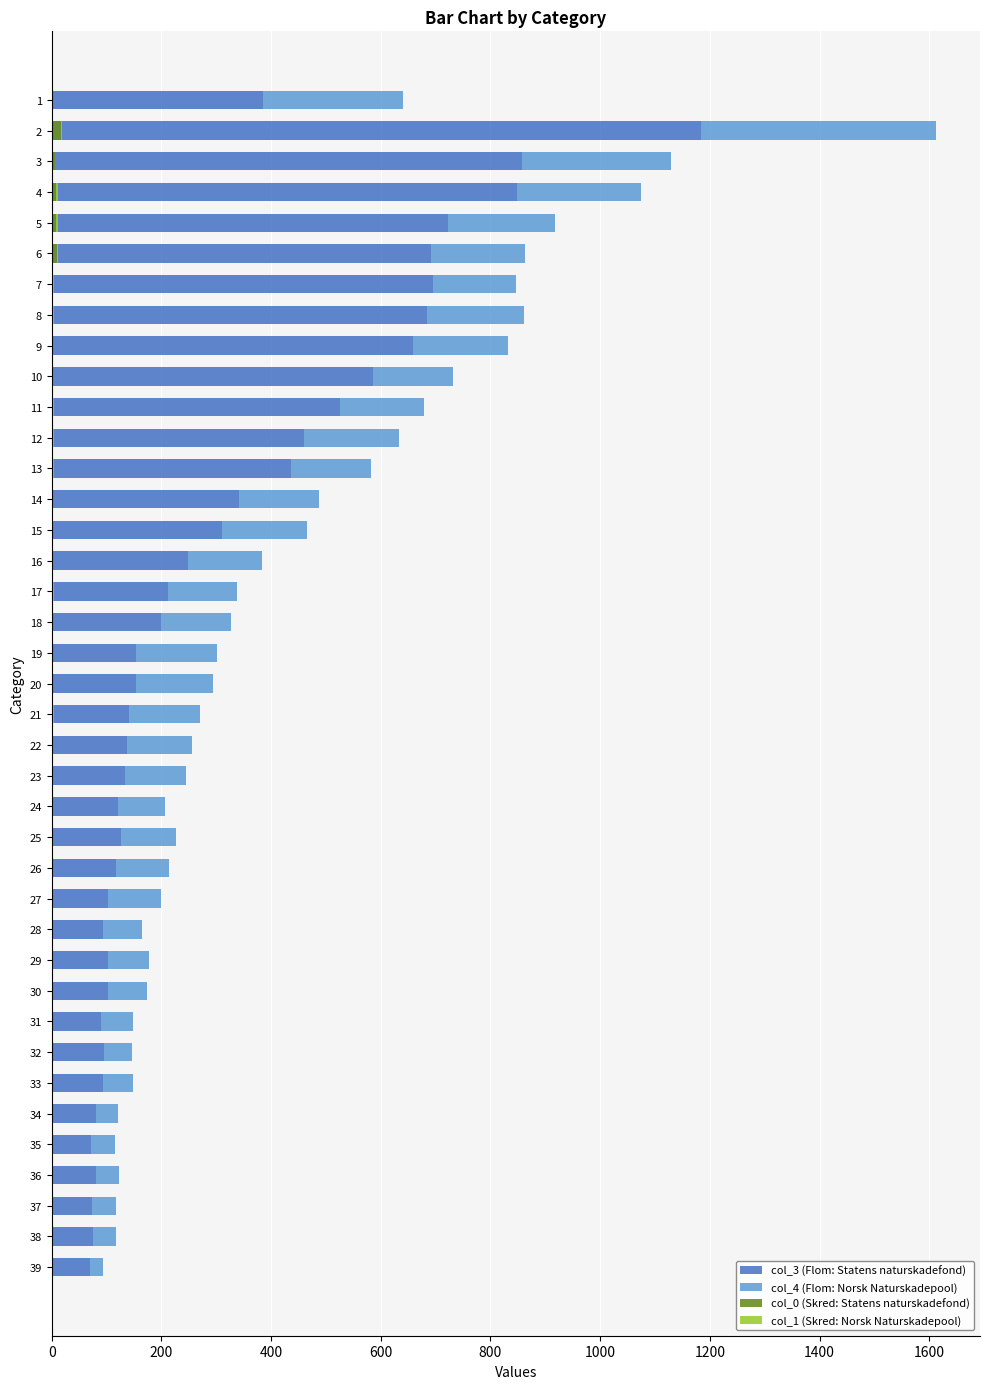

What is the sum of the col_4 (Flom: Norsk Naturskadepool) values at 26 and 33?

151